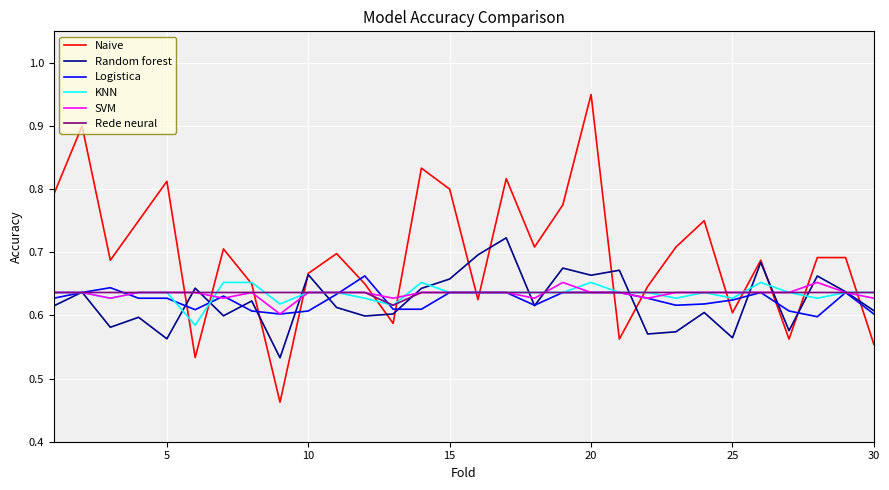

Which series has the largest total across all categories?

Naive